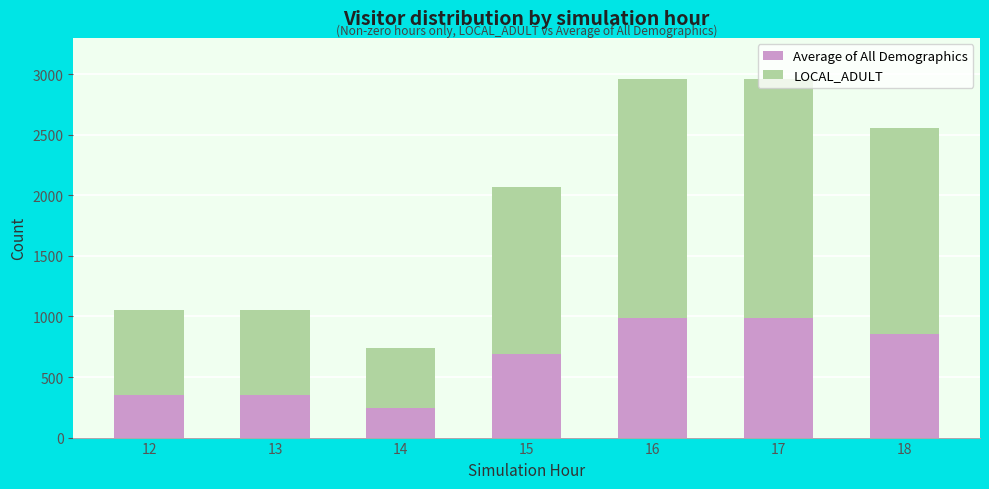

At which category is the sum across all series the highest?

16